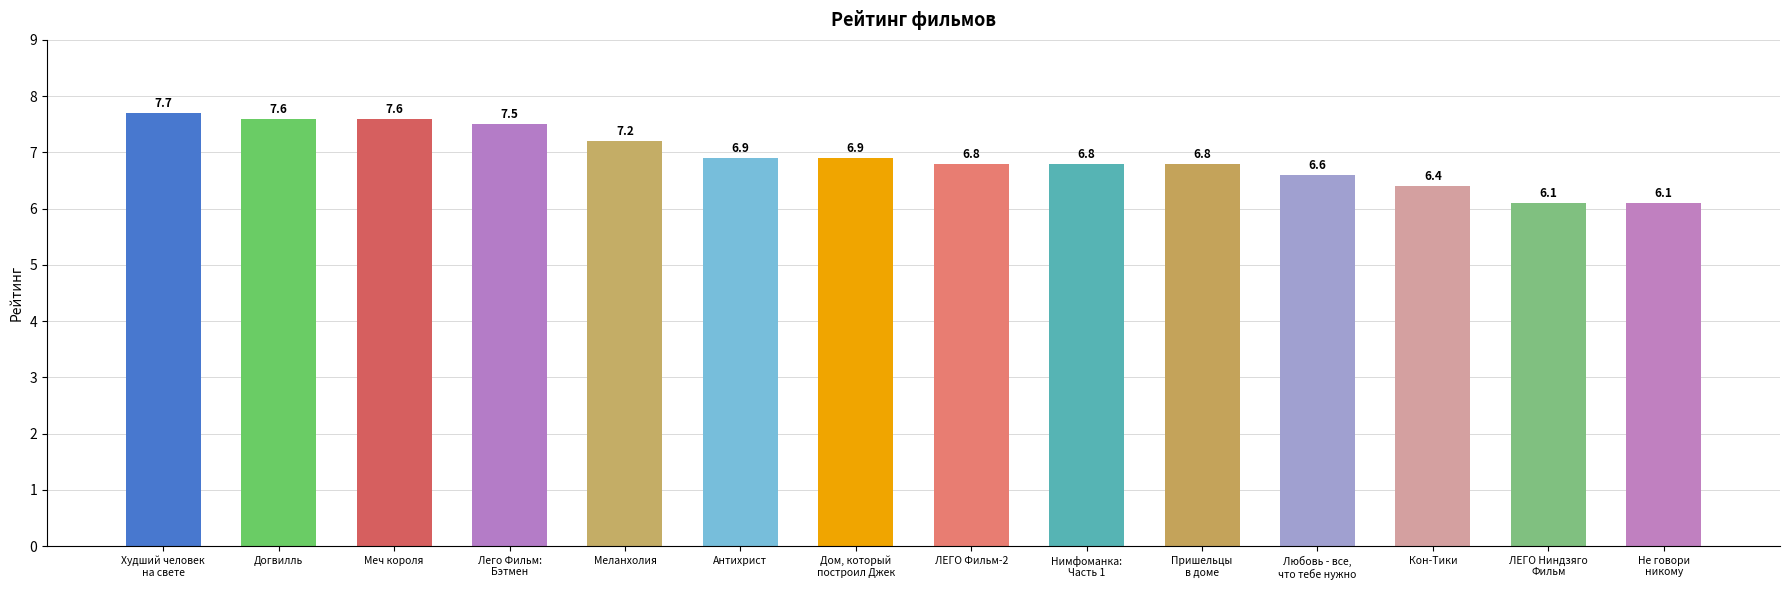

What is the smallest value displayed?

6.1